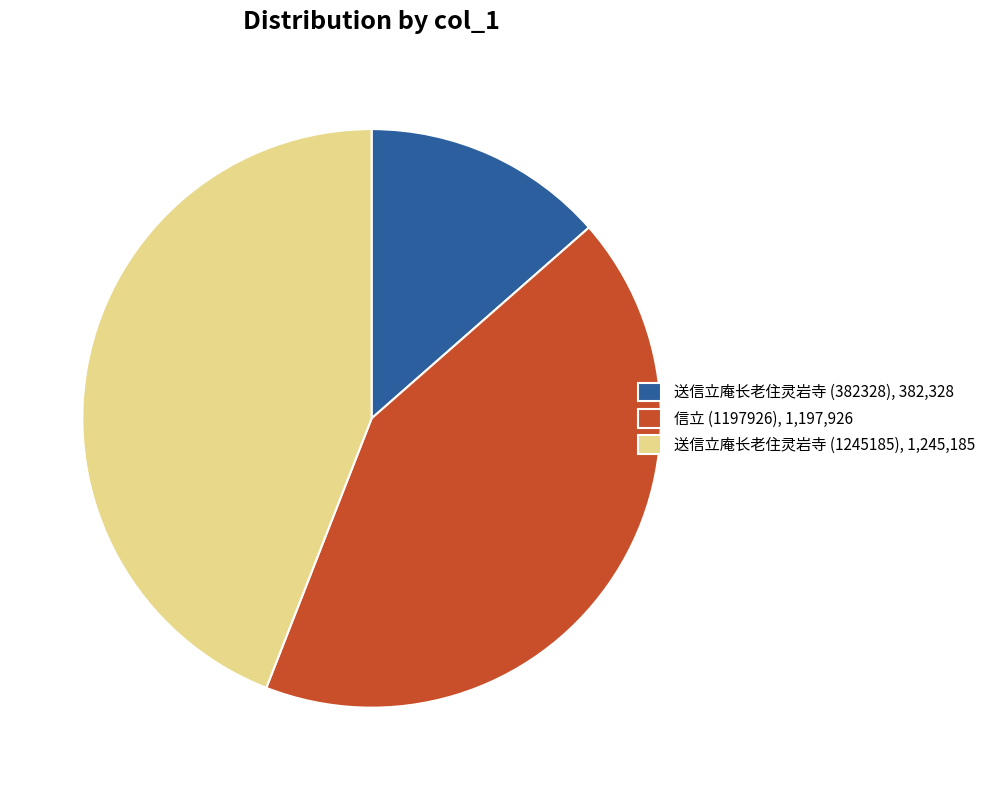

Count the number of slices in the pie.

3